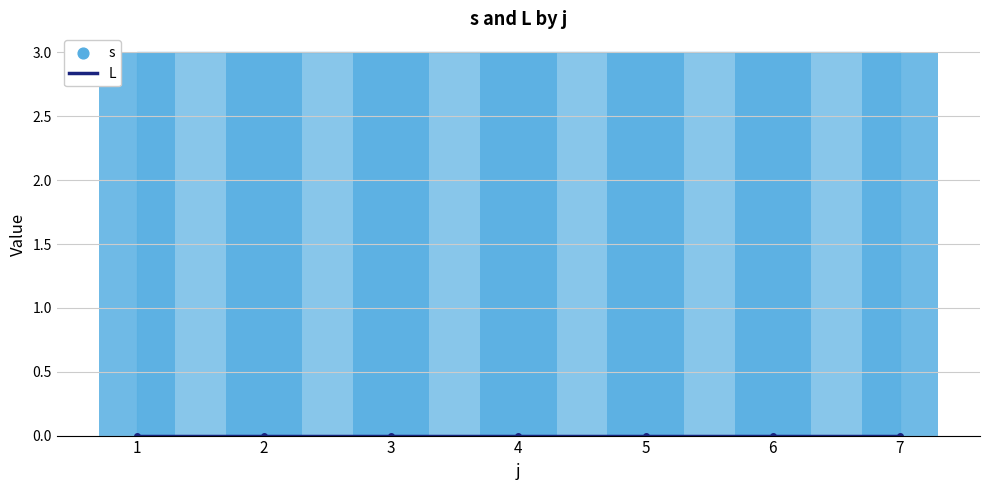

Which series has the largest Y range (max minus min)?

L